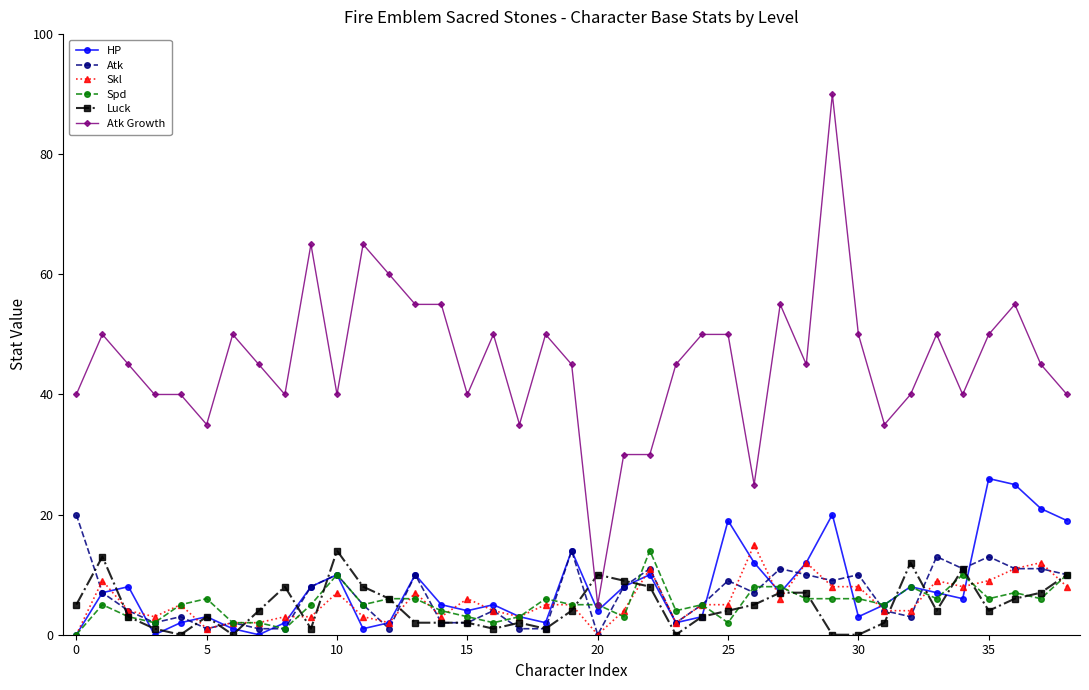

What is the sum of all Atk Growth values?

1775